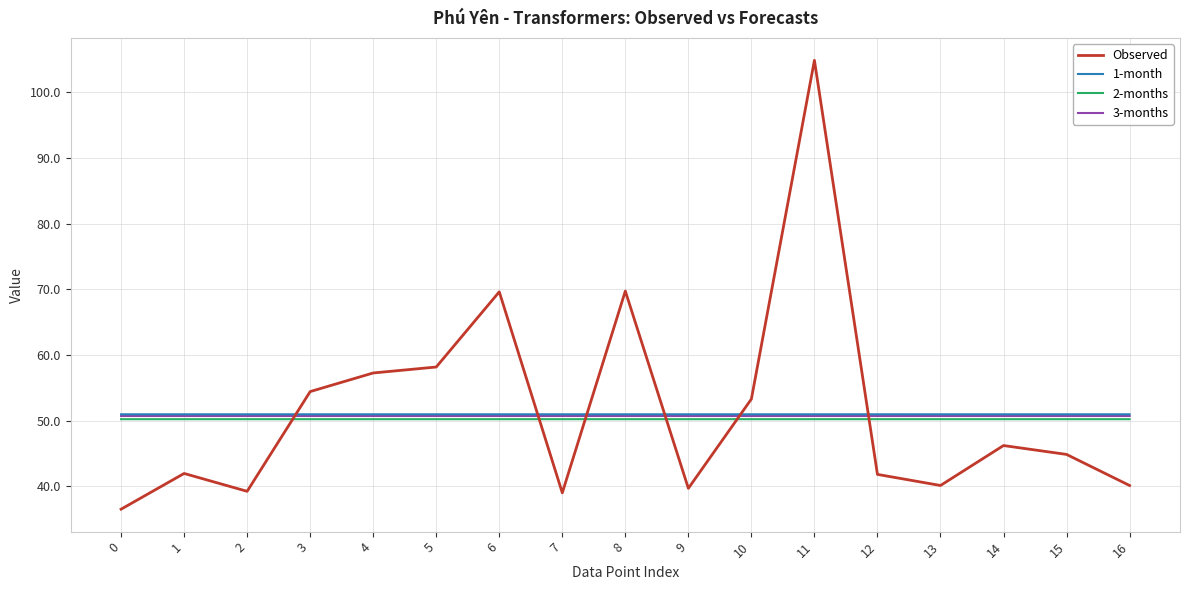

Is it true that 1-month equals 51.0 at 4?

True